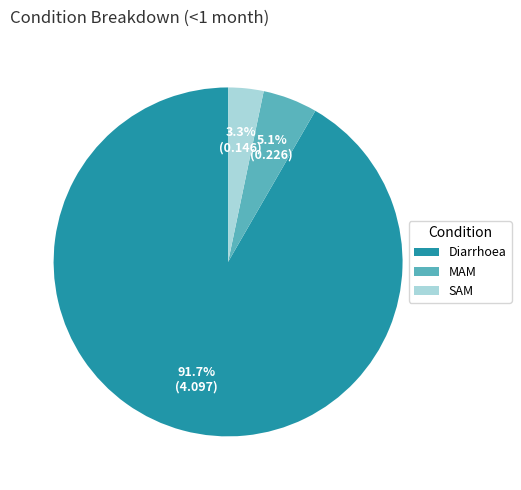

Which slice represents more than half of the pie?

Diarrhoea